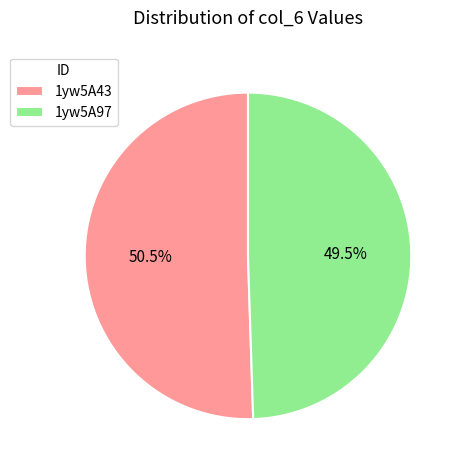

Which has a higher value, 1yw5A97 or 1yw5A43?

1yw5A43